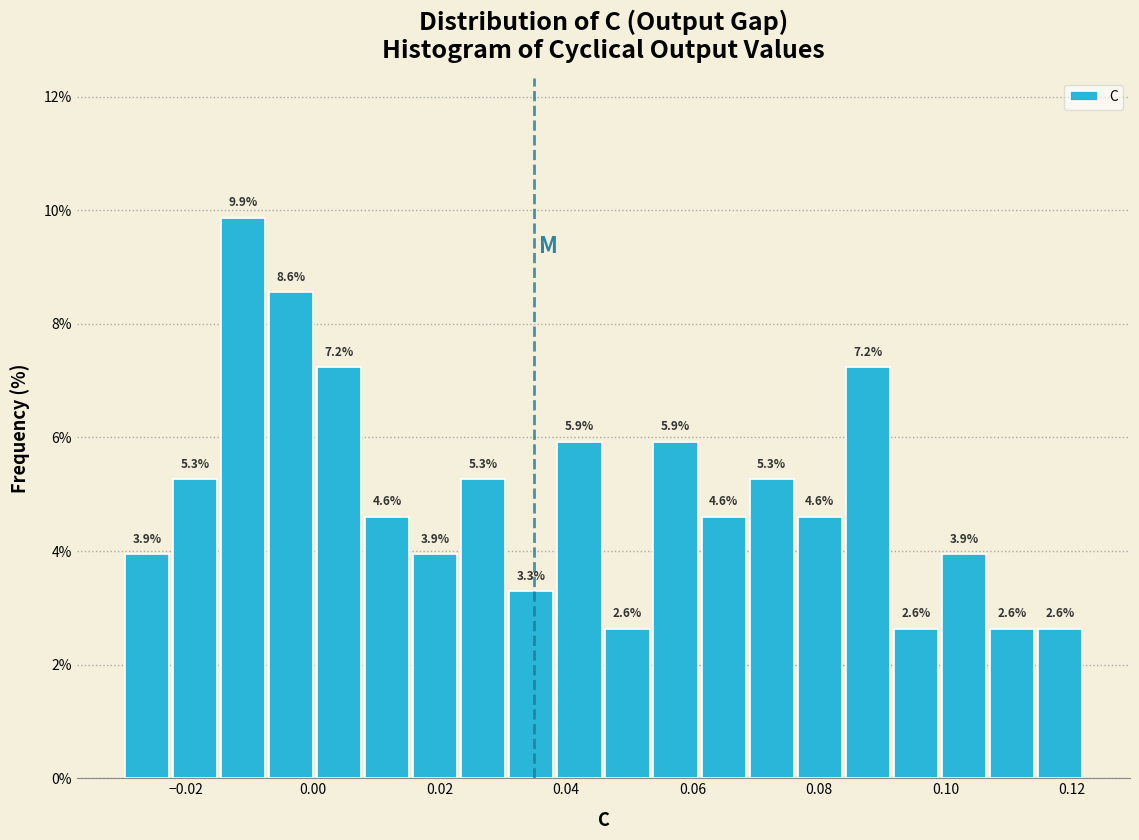

Read against the x-axis, roughly where is the centre of the tallest bar?

-0.012